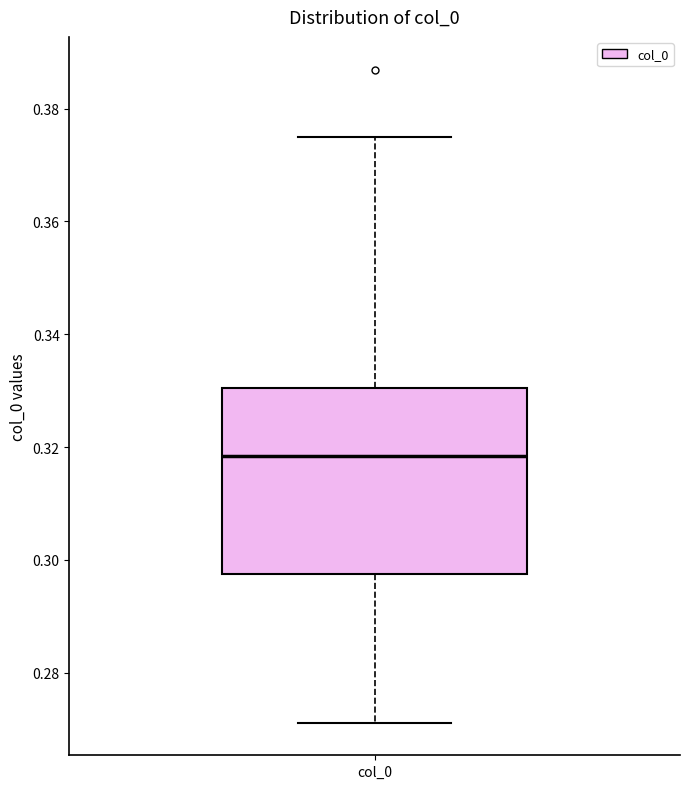

Transcribe this box plot: give where the median line is, the range the box spans, and where the two whiskers end, as read against the y-axis. The values are not printed on the chart, so give them approximately, as read against the axis.

median 0.318, box 0.298 to 0.330, whiskers 0.272 to 0.376